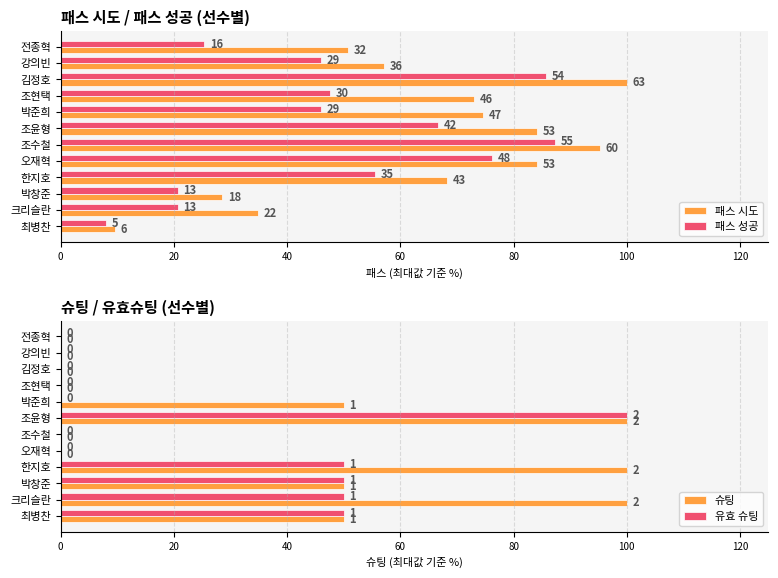

Reading left to right, what are all the values shown in this chart?

패스 시도: 50.8	57.1	100.0	73.0	74.6	84.1	95.2	84.1	68.3	28.6	34.9	9.5
패스 성공: 25.4	46.0	85.7	47.6	46.0	66.7	87.3	76.2	55.6	20.6	20.6	7.9
슈팅: 0.0	0.0	0.0	0.0	50.0	100.0	0.0	0.0	100.0	50.0	100.0	50.0
유효 슈팅: 0.0	0.0	0.0	0.0	0.0	100.0	0.0	0.0	50.0	50.0	50.0	50.0